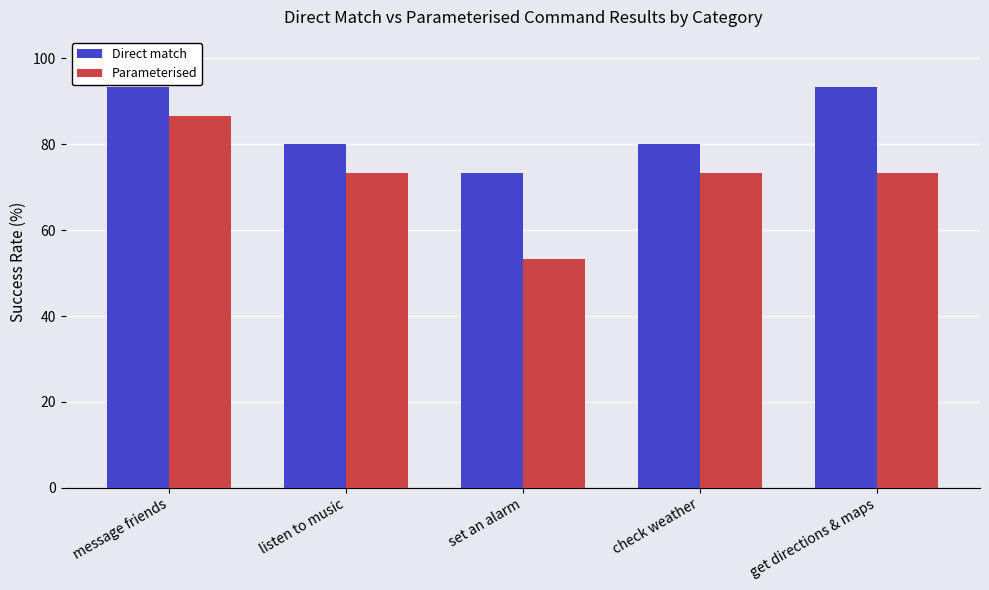

What is the difference between the maximum and minimum values in the Parameterised series?

33.3